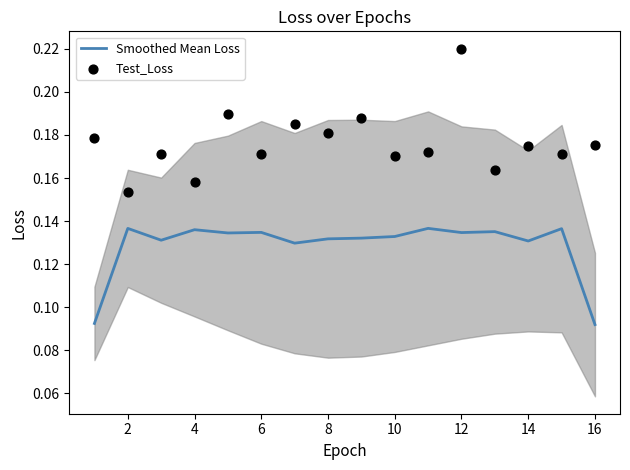

Which series has the widest spread of Y values?

Test_Loss